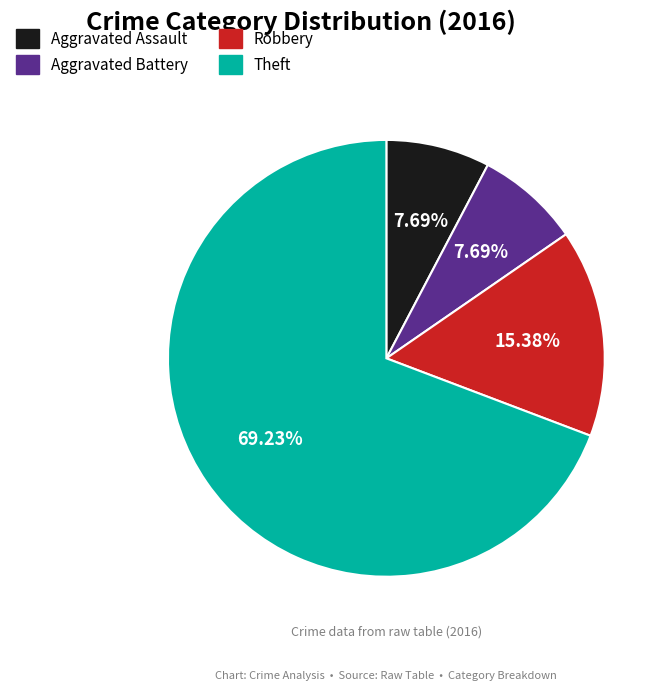

Approximately how many times larger is the value at Aggravated Battery compared to Theft?

0.1